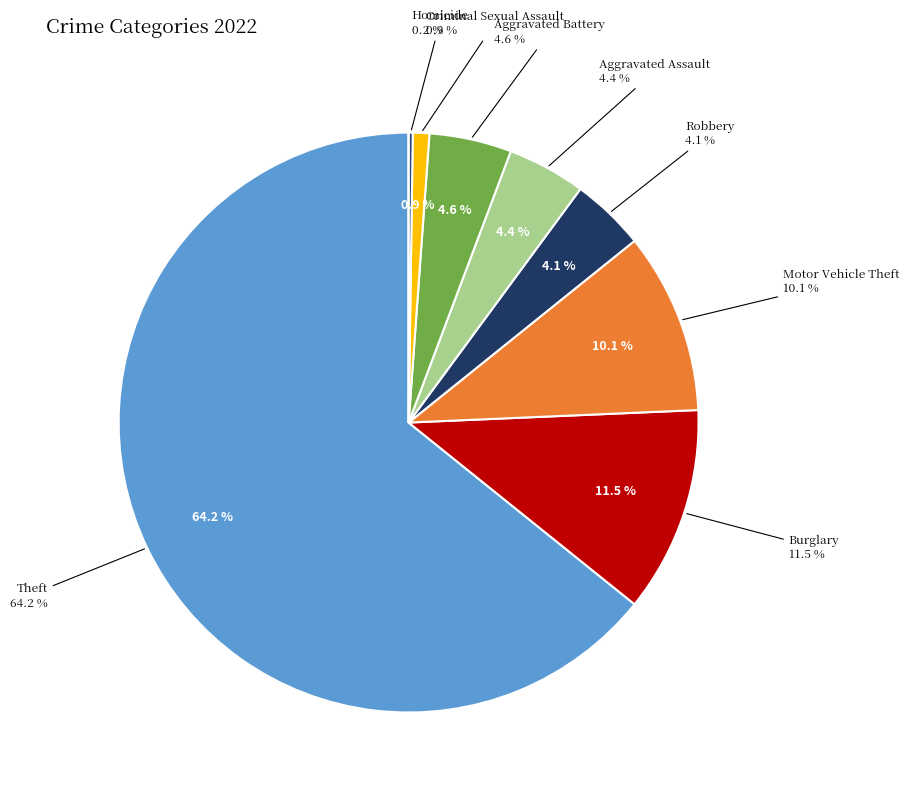

Count the number of slices in the pie.

9